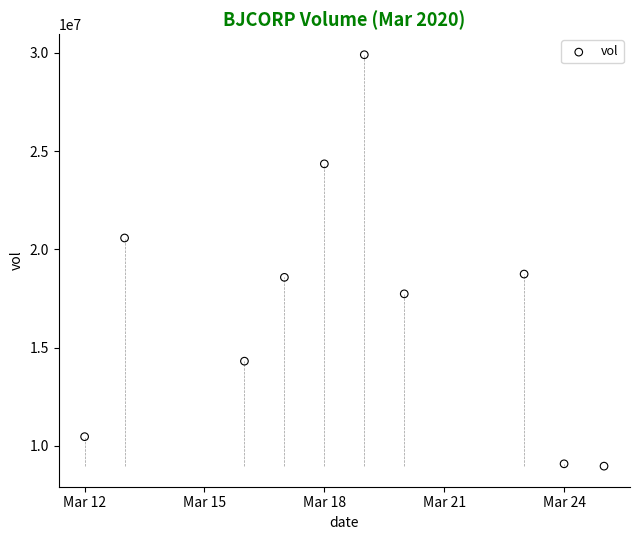

What is the range of Y values (max minus min)?

20932600